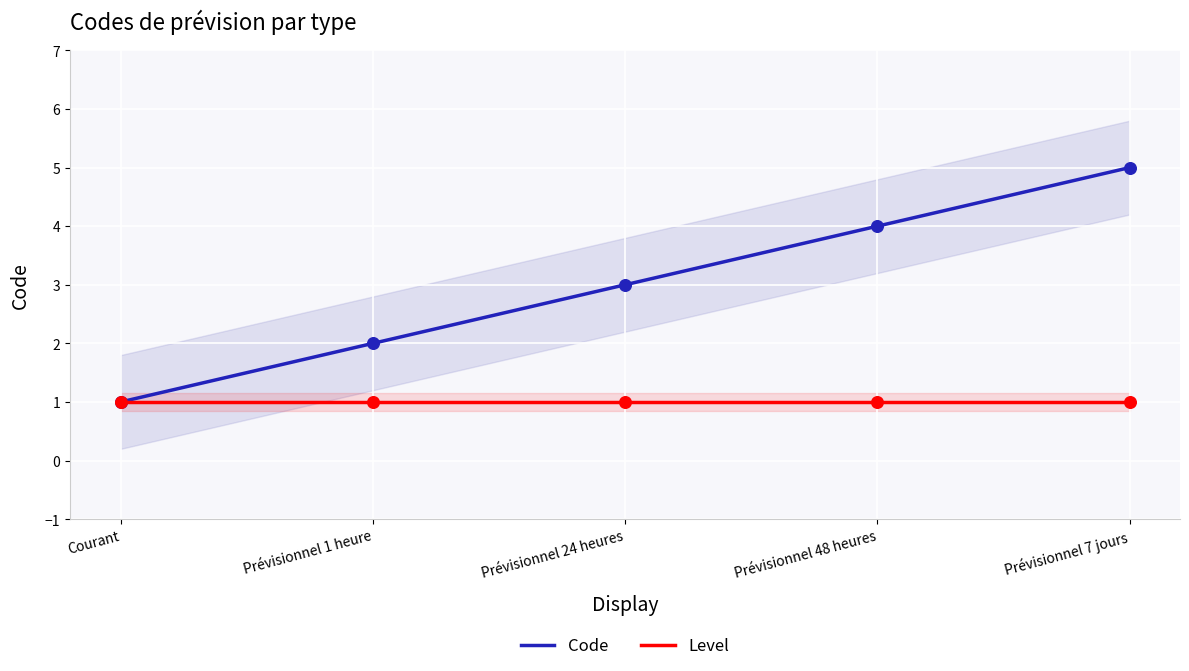

Approximately how many times larger is the value at Prévisionnel 7 jours compared to Prévisionnel 48 heures?

1.2